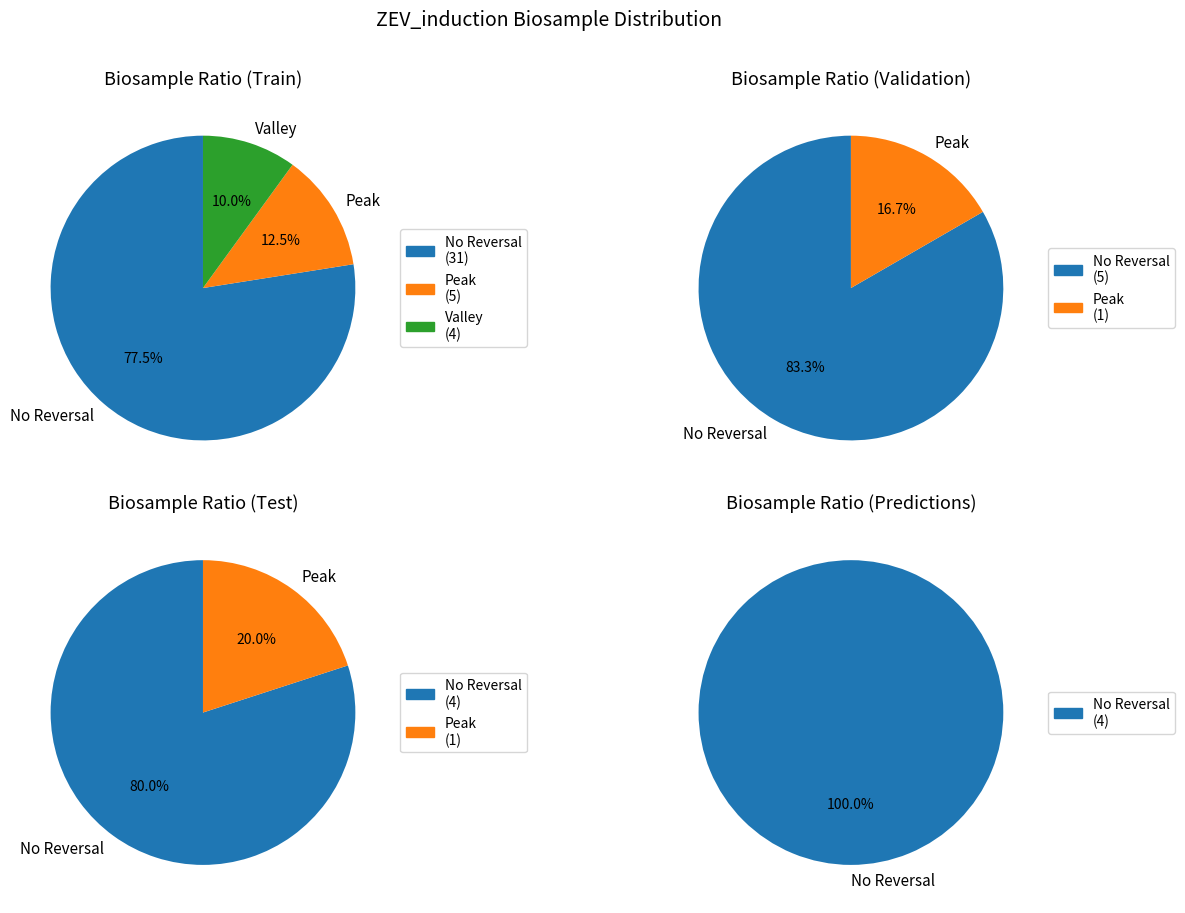

Is it true that 2 is 5% of the pie?

True